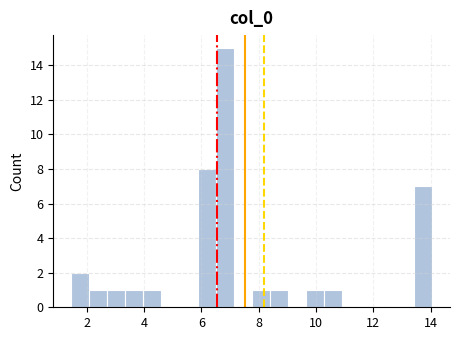

Around what value on the x-axis is the tallest bar? Give the approximate position of its centre, as read against the axis.

6.8